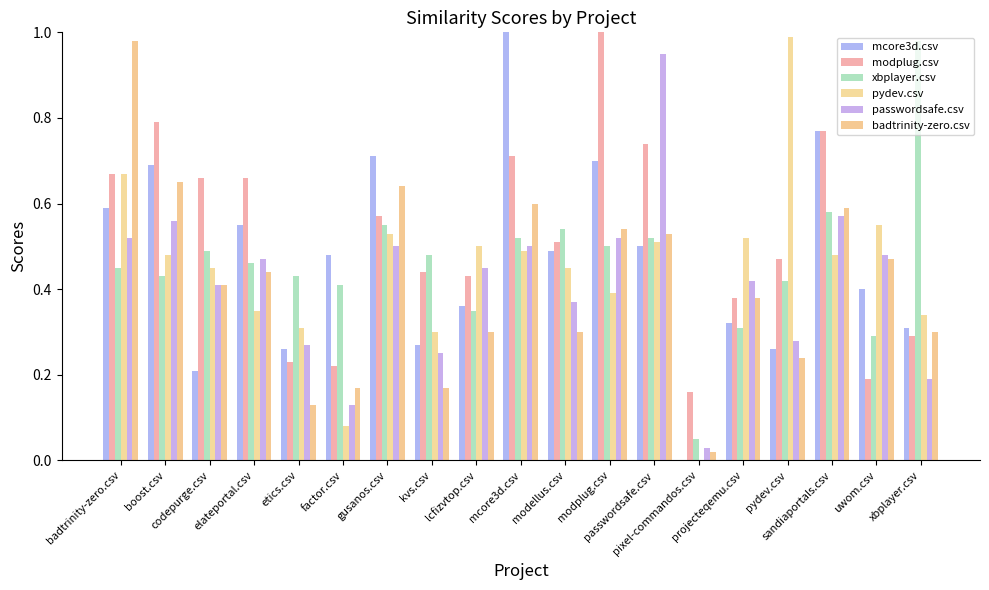

What value does the mcore3d.csv series have at factor.csv?

0.5